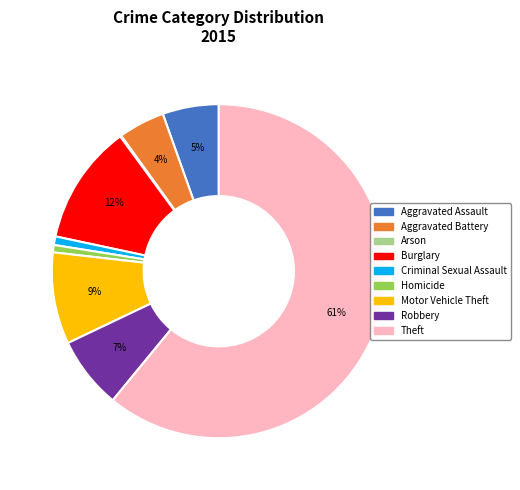

To the nearest percent, what portion does Homicide represent?

1%